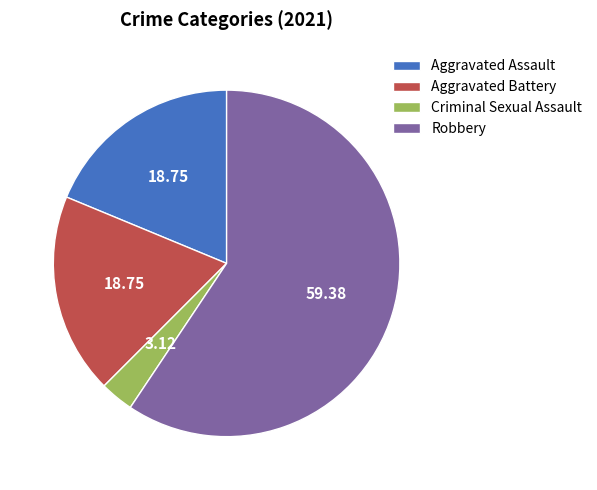

Is the sum of Criminal Sexual Assault and Robbery greater than half?

Yes